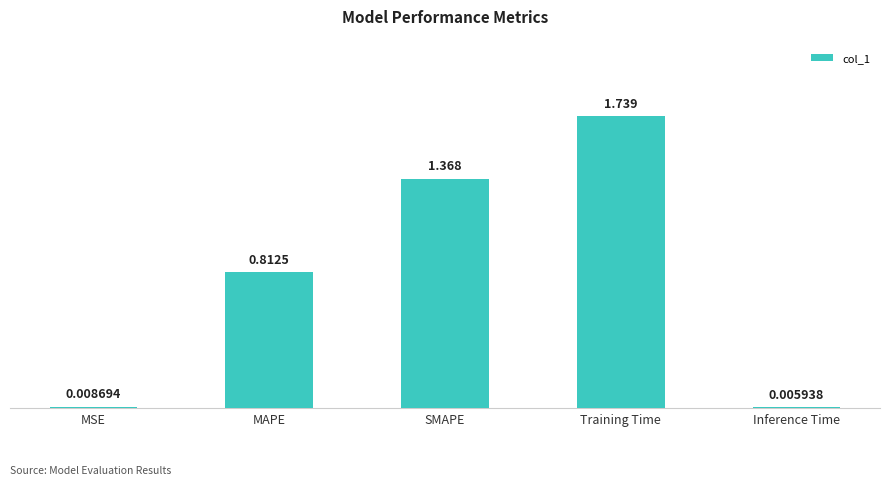

Between MSE and MAPE, which is larger?

MAPE